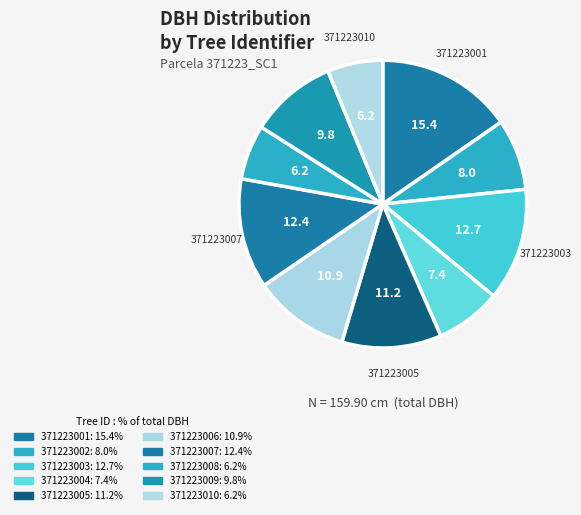

How many segments does this pie chart have?

10